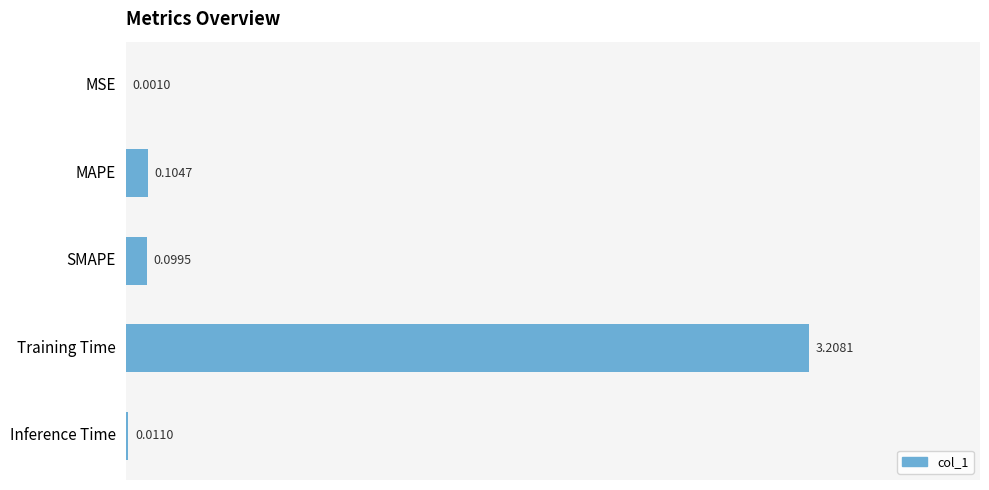

Does the chart contain stacked bars?

No